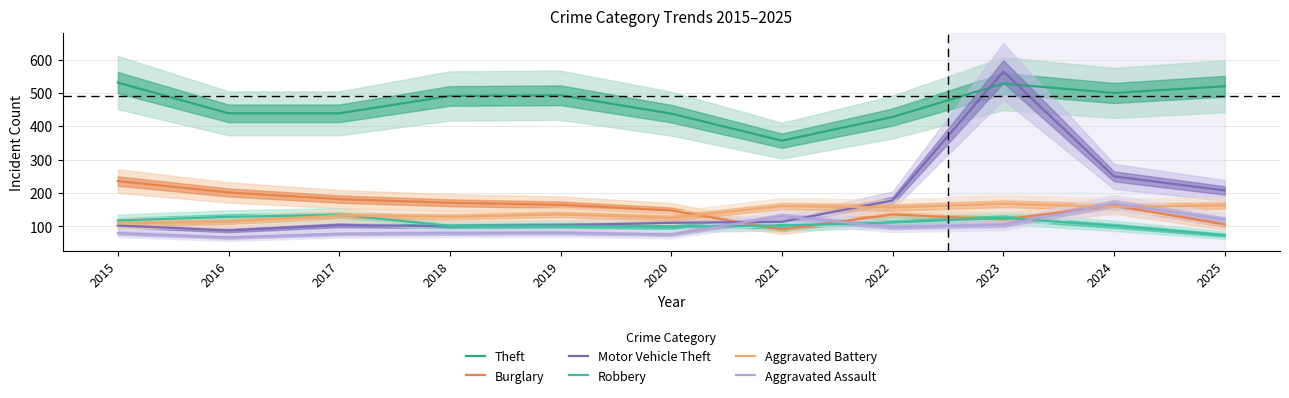

Reading left to right, transcribe all the data shown in this chart.

Theft: 2015=531	2016=439	2017=439	2018=491	2019=493	2020=438	2021=357	2022=428	2023=528	2024=500	2025=520
Burglary: 2015=236	2016=202	2017=182	2018=171	2019=165	2020=148	2021=91	2022=136	2023=121	2024=163	2025=106
Motor Vehicle Theft: 2015=103	2016=88	2017=104	2018=101	2019=104	2020=111	2021=114	2022=178	2023=564	2024=250	2025=208
Robbery: 2015=118	2016=129	2017=135	2018=102	2019=102	2020=99	2021=103	2022=112	2023=126	2024=102	2025=74
Aggravated Battery: 2015=109	2016=114	2017=133	2018=129	2019=136	2020=126	2021=161	2022=157	2023=168	2024=159	2025=163
Aggravated Assault: 2015=80	2016=67	2017=78	2018=80	2019=81	2020=76	2021=131	2022=98	2023=105	2024=169	2025=121